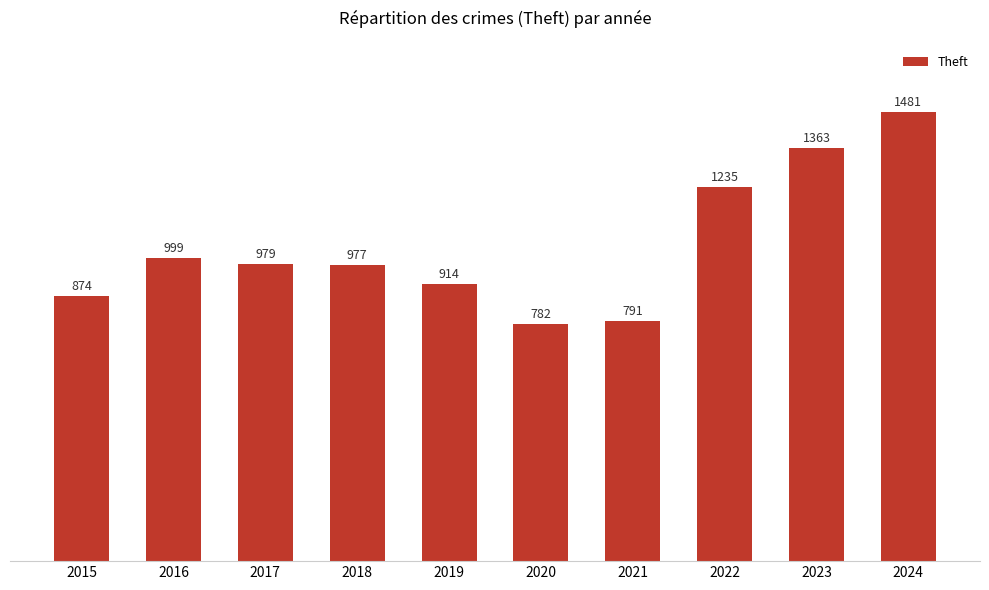

The value at 2022 is 1235. True or false?

True